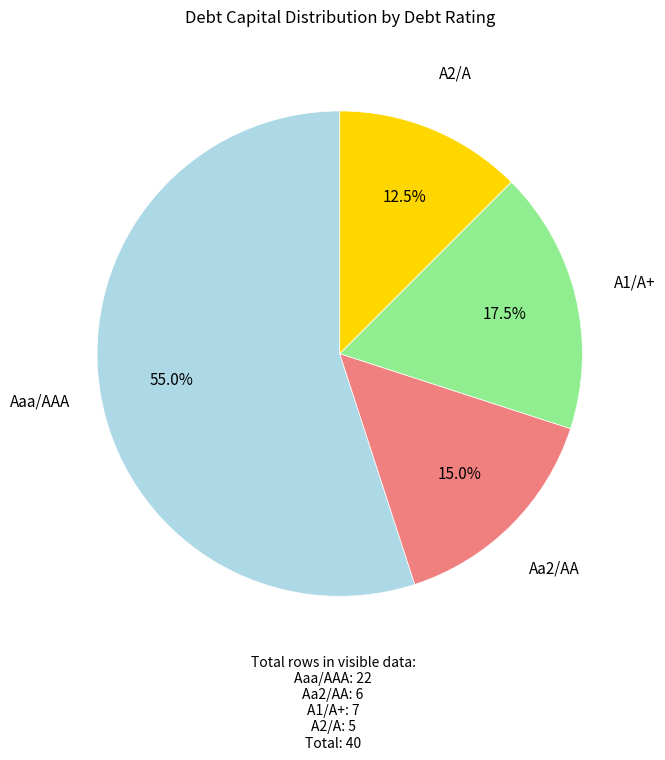

How many segments does this pie chart have?

4